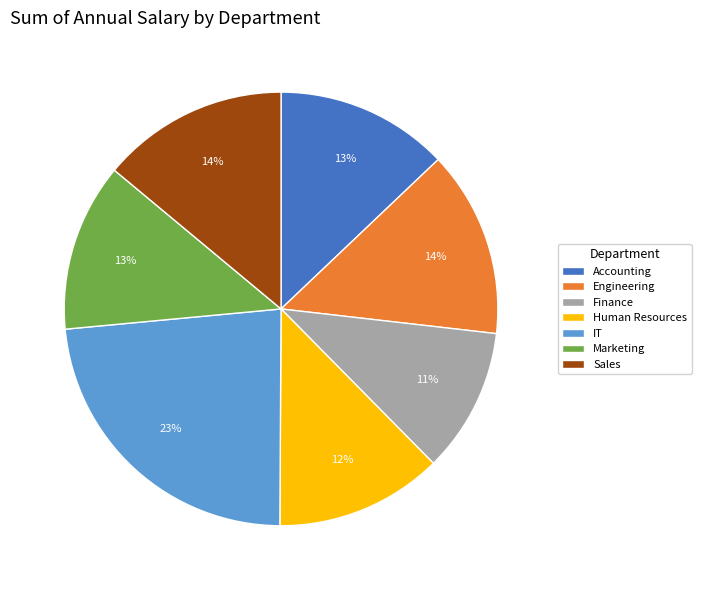

What percentage is the Accounting slice, to the nearest percent?

13%